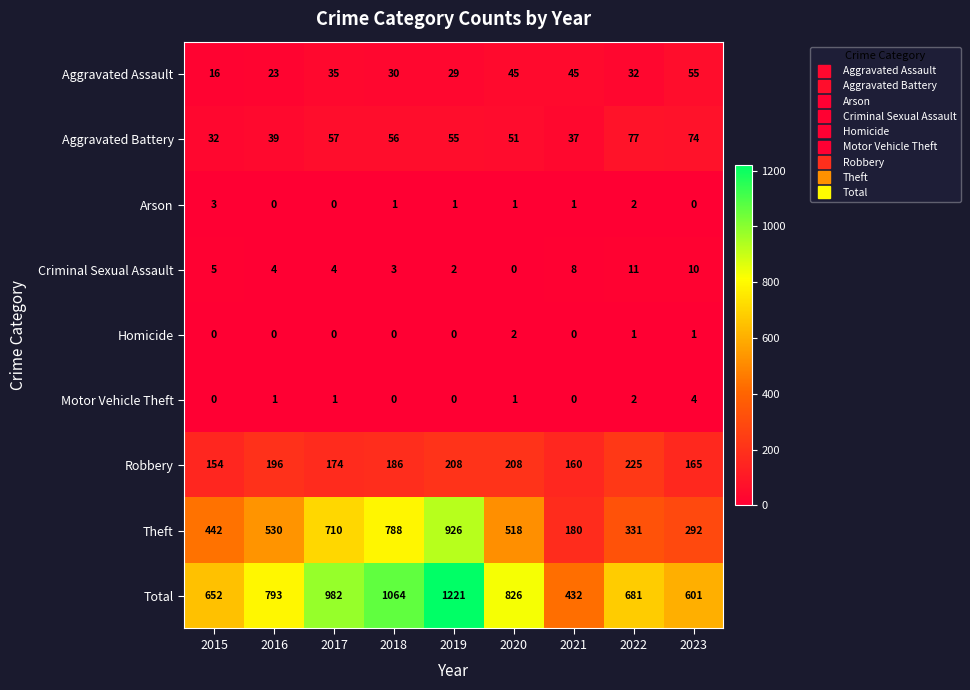

Rank the series by their maximum value, from highest to lowest.

Total, Theft, Robbery, Aggravated Battery, Aggravated Assault, Criminal Sexual Assault, Motor Vehicle Theft, Arson, Homicide